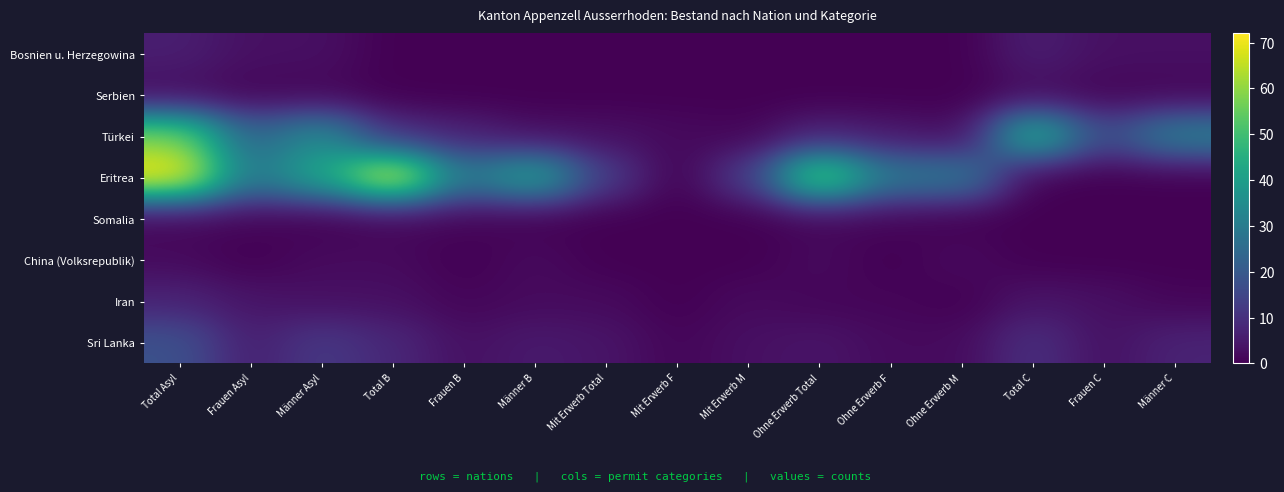

Which series changed the most between Mit Erwerb F and Ohne Erwerb F?

Eritrea